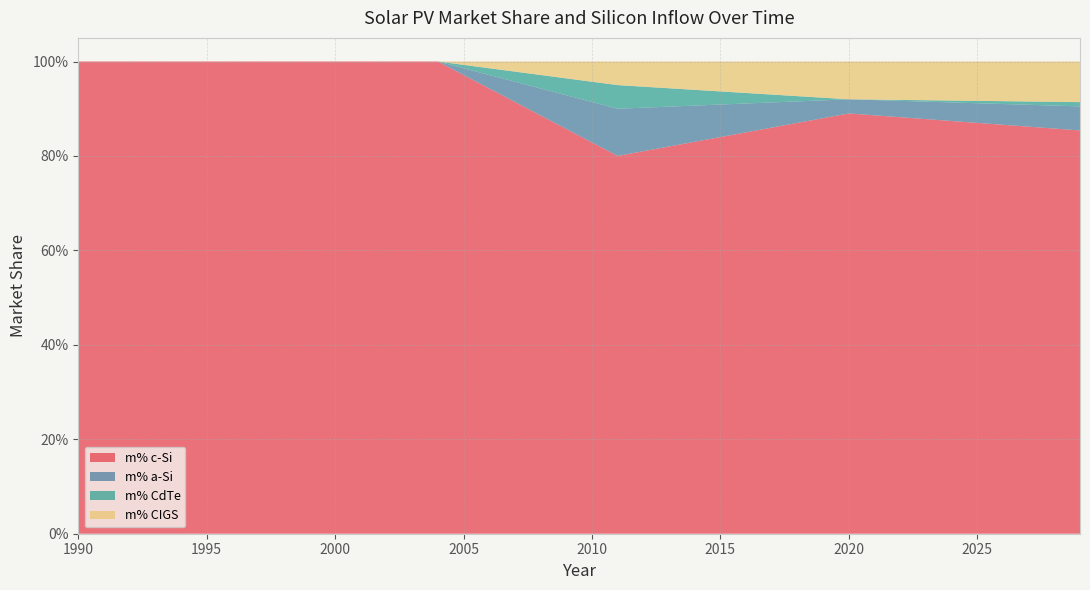

What are all the series names shown in the legend?

m% c-Si, m% a-Si, m% CdTe, m% CIGS